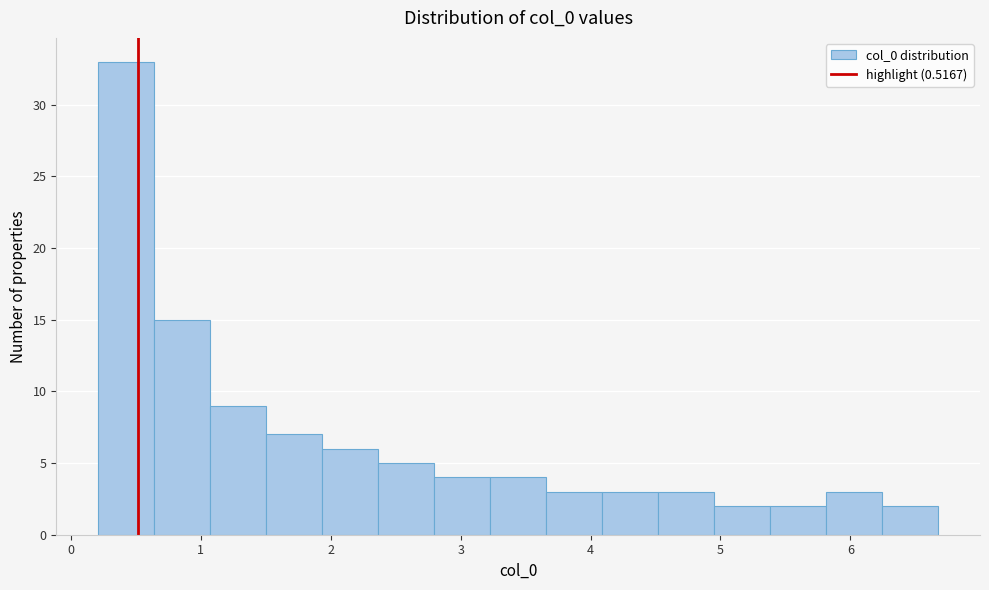

Reading left to right, list every bar in this chart as the range it spans on the x-axis followed by its height. Neither the bar edges nor the heights are printed on the chart, so give them approximately, as read against the axes.

0.2 to 0.6: 33
0.6 to 1.1: 15
1.1 to 1.5: 9
1.5 to 1.9: 7
1.9 to 2.4: 6
2.4 to 2.8: 5
2.8 to 3.2: 4
3.2 to 3.7: 4
3.7 to 4.1: 3
4.1 to 4.5: 3
4.5 to 5.0: 3
5.0 to 5.4: 2
5.4 to 5.8: 2
5.8 to 6.2: 3
6.2 to 6.7: 2